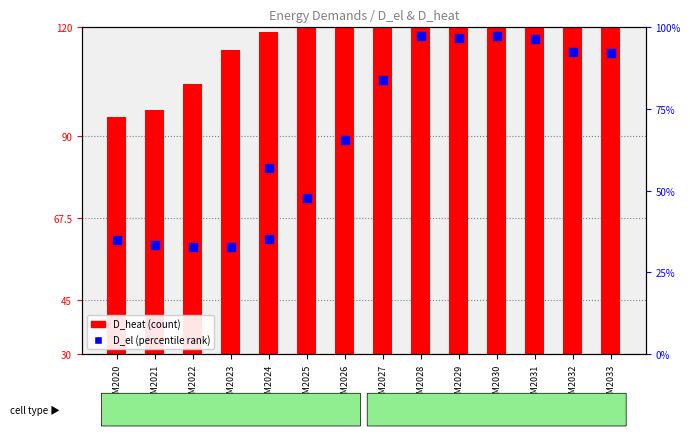

At which category is the sum across all series the highest?

GSM2029